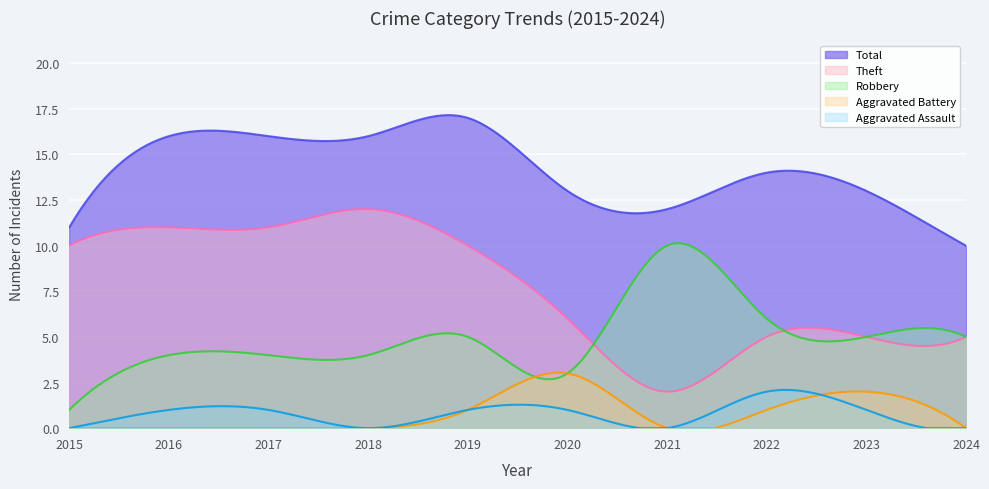

Which series ends up on top after the final intersection of Theft and Robbery?

Robbery